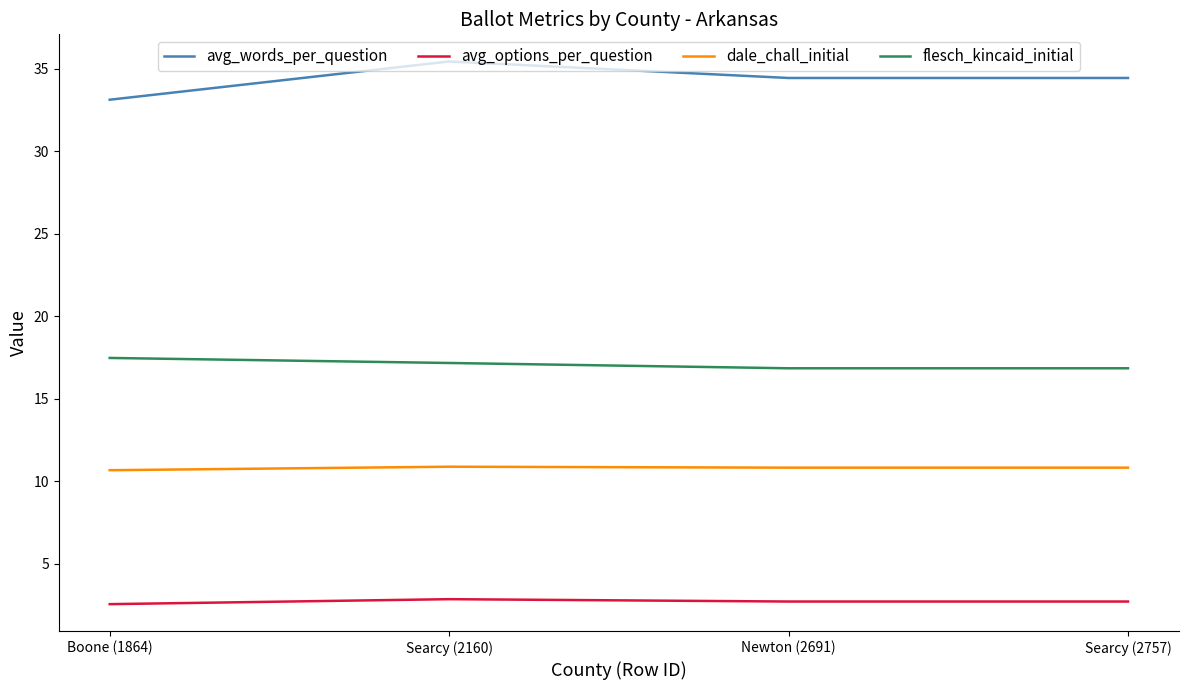

The flesch_kincaid_initial series shows 22.3 at Newton (2691). True or false?

False